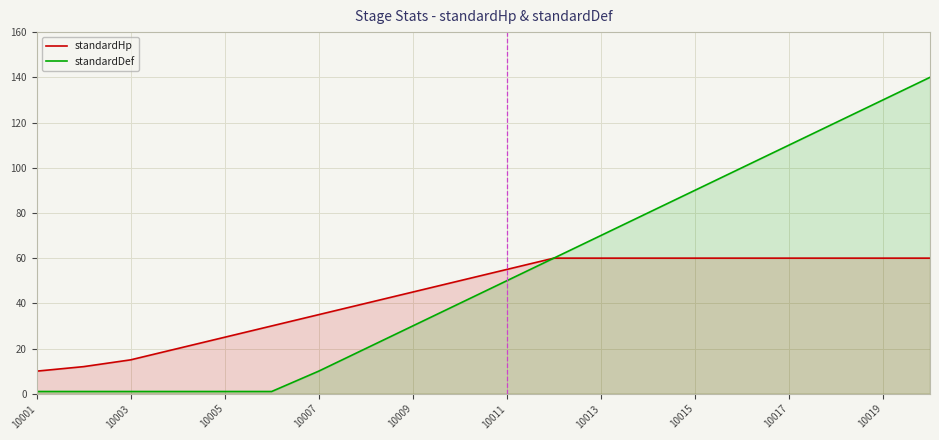

Which series has the widest spread of values?

standardDef